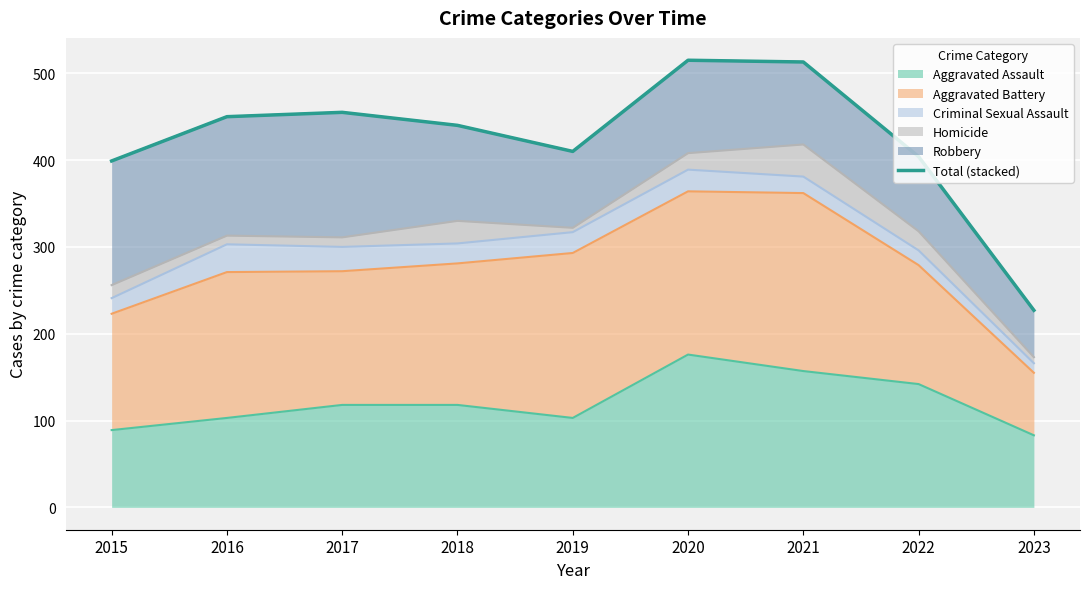

Reading right to left, what are all the values shown in this chart?

2023=227	2022=404	2021=513	2020=515	2019=410	2018=440	2017=455	2016=450	2015=399